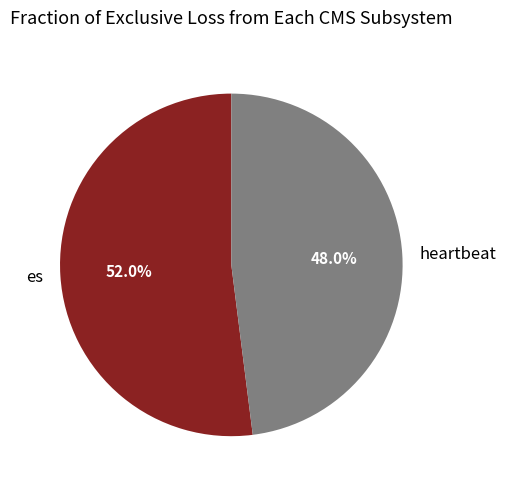

Is the sum of es and heartbeat greater than half?

Yes